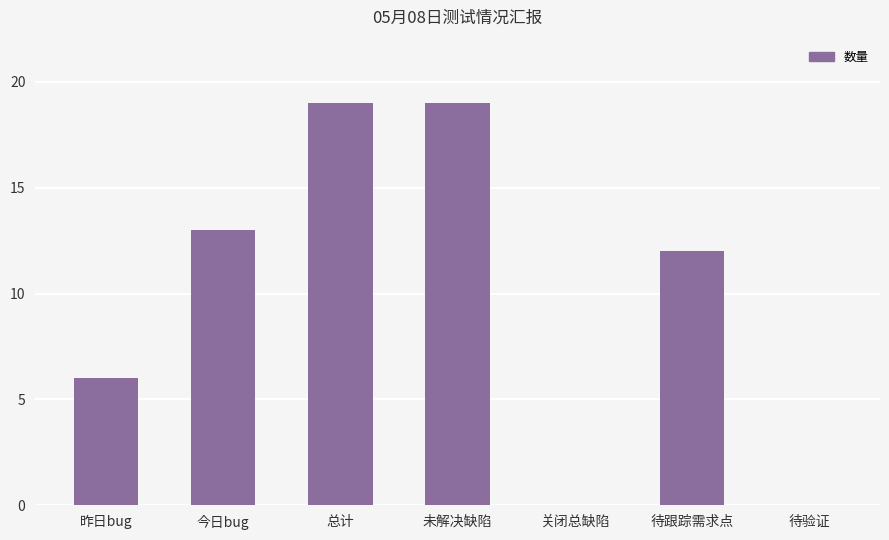

What is the ratio of the value at 昨日bug to the value at 待跟踪需求点?

0.5